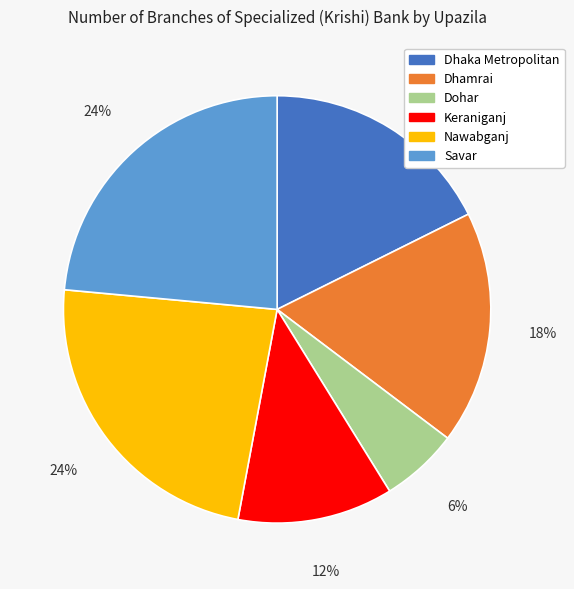

Which category has the smallest portion of the pie?

Dohar